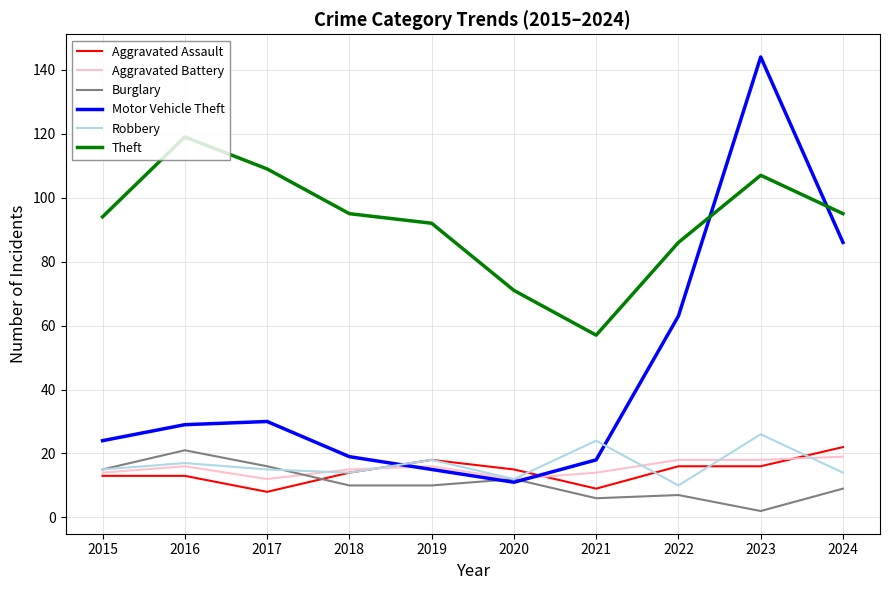

How many times do Burglary and Aggravated Assault cross each other?

1